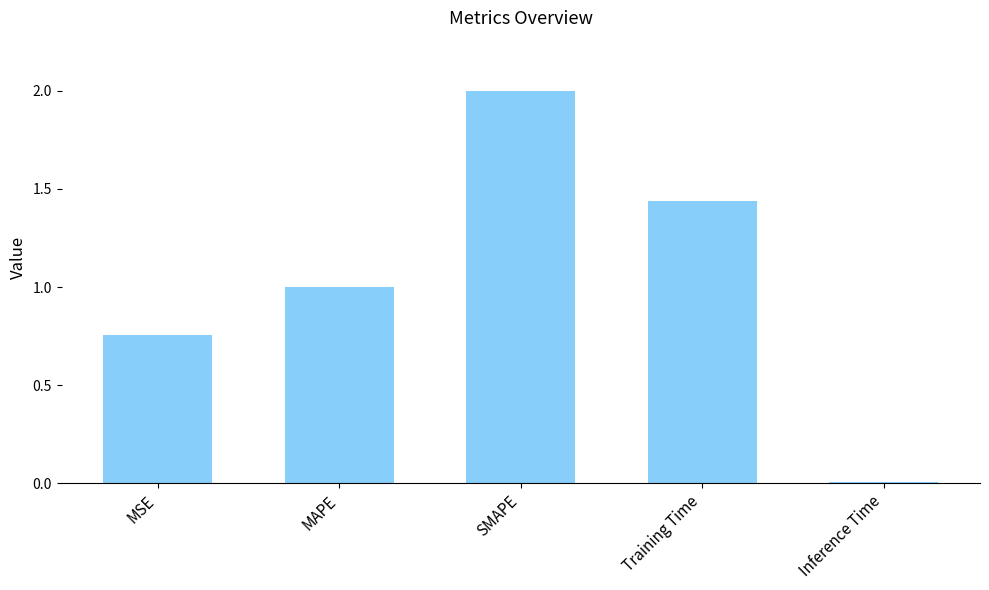

What is the maximum value shown in the chart?

2.0